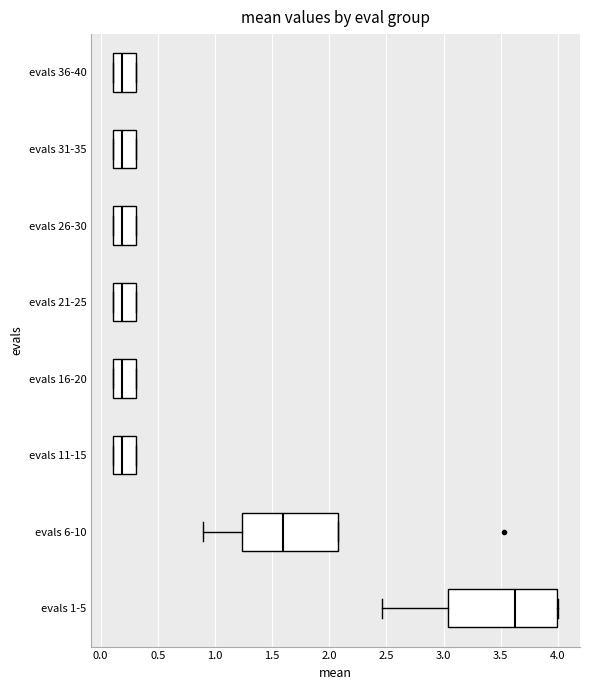

Reading bottom to top, transcribe this box plot: for each box, give where its median line is, the range the box spans, and where its two whiskers end, as read against the x-axis. The values are not printed on the chart, so give them approximately, as read against the axis.

evals 1-5: median 3.60, box 3.05 to 4.00, whiskers 2.45 to 4.00
evals 6-10: median 1.60, box 1.25 to 2.10, whiskers 0.90 to 2.10
evals 11-15: median 0.20, box 0.10 to 0.30, whiskers 0.10 to 0.30
evals 16-20: median 0.20, box 0.10 to 0.30, whiskers 0.10 to 0.30
evals 21-25: median 0.20, box 0.10 to 0.30, whiskers 0.10 to 0.30
evals 26-30: median 0.20, box 0.10 to 0.30, whiskers 0.10 to 0.30
evals 31-35: median 0.20, box 0.10 to 0.30, whiskers 0.10 to 0.30
evals 36-40: median 0.20, box 0.10 to 0.30, whiskers 0.10 to 0.30